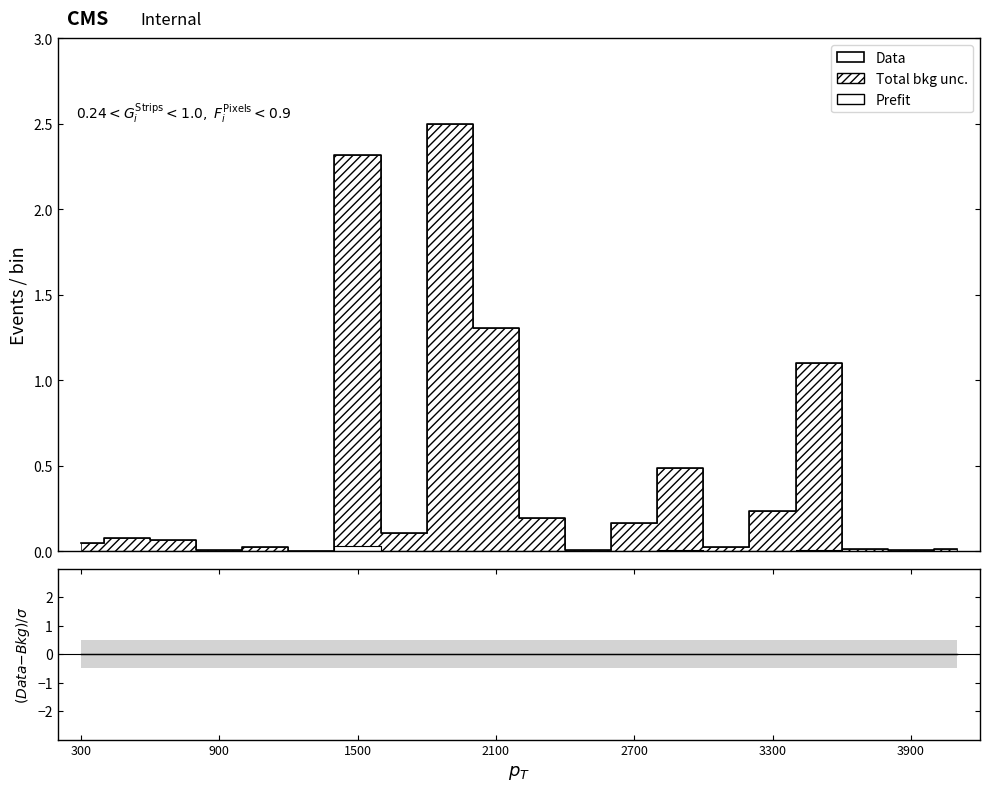

In Data, how many points are higher than both neighbors (excluding endpoints)?

6